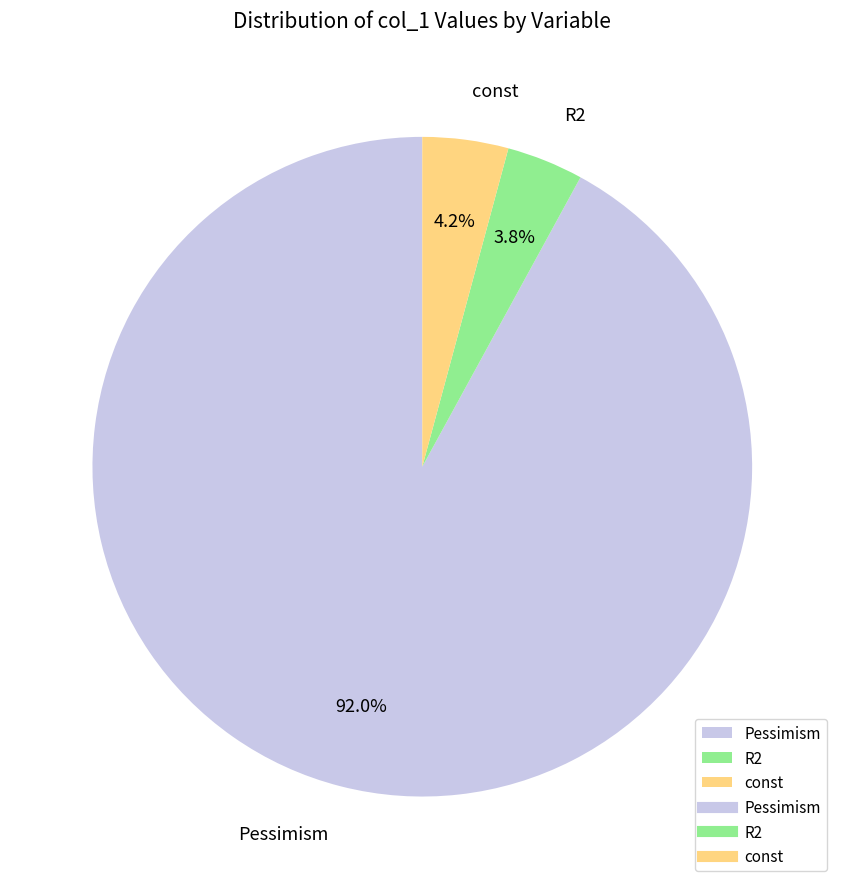

True or false: Pessimism accounts for 99% of the total.

False